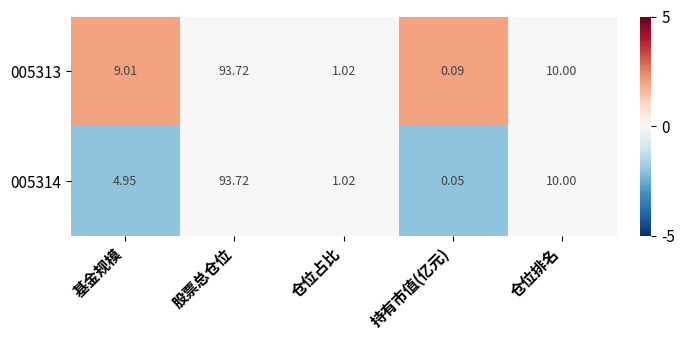

At which category is the sum across all series the highest?

股票总仓位